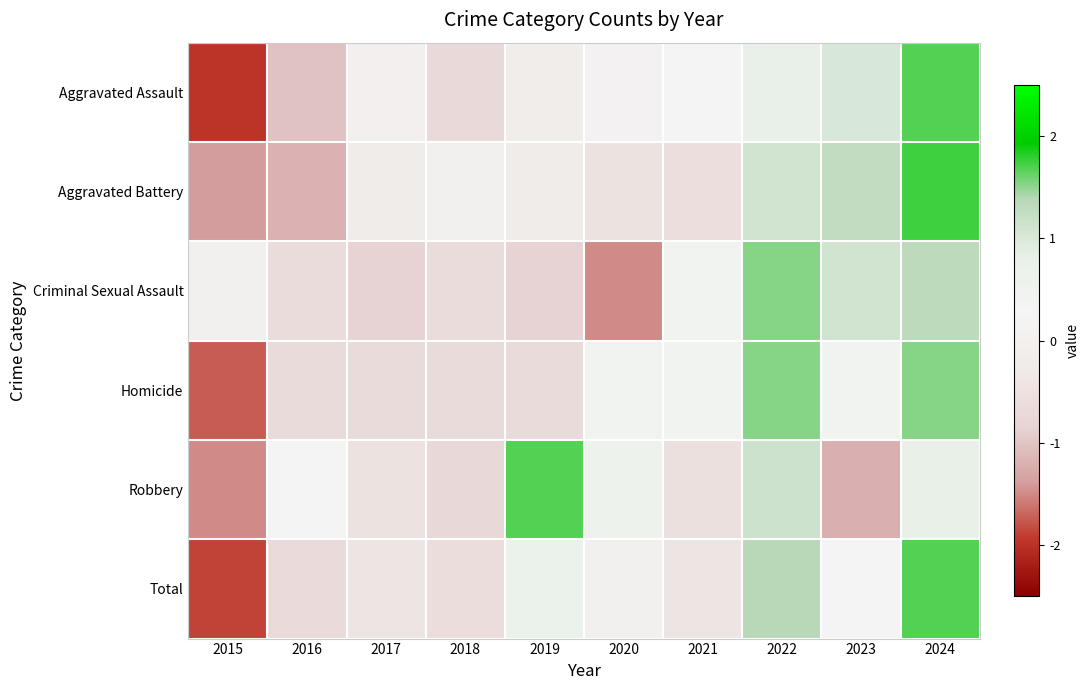

Reading right to left, transcribe all the data shown in this chart.

Aggravated Assault: 2024=1.7	2023=1.0	2022=0.8	2021=0.3	2020=0.1	2019=-0.1	2018=-0.7	2017=-0.0	2016=-1.0	2015=-2.0
Aggravated Battery: 2024=1.7	2023=1.3	2022=1.1	2021=-0.6	2020=-0.5	2019=-0.2	2018=0.0	2017=-0.2	2016=-1.2	2015=-1.4
Criminal Sexual Assault: 2024=1.3	2023=1.1	2022=1.5	2021=0.5	2020=-1.5	2019=-0.8	2018=-0.6	2017=-0.8	2016=-0.6	2015=0.0
Homicide: 2024=1.5	2023=0.4	2022=1.5	2021=0.4	2020=0.4	2019=-0.7	2018=-0.7	2017=-0.7	2016=-0.7	2015=-1.7
Robbery: 2024=0.8	2023=-1.2	2022=1.1	2021=-0.5	2020=0.6	2019=1.7	2018=-0.7	2017=-0.5	2016=0.3	2015=-1.5
Total: 2024=1.7	2023=0.2	2022=1.4	2021=-0.4	2020=0.0	2019=0.7	2018=-0.6	2017=-0.4	2016=-0.7	2015=-1.9